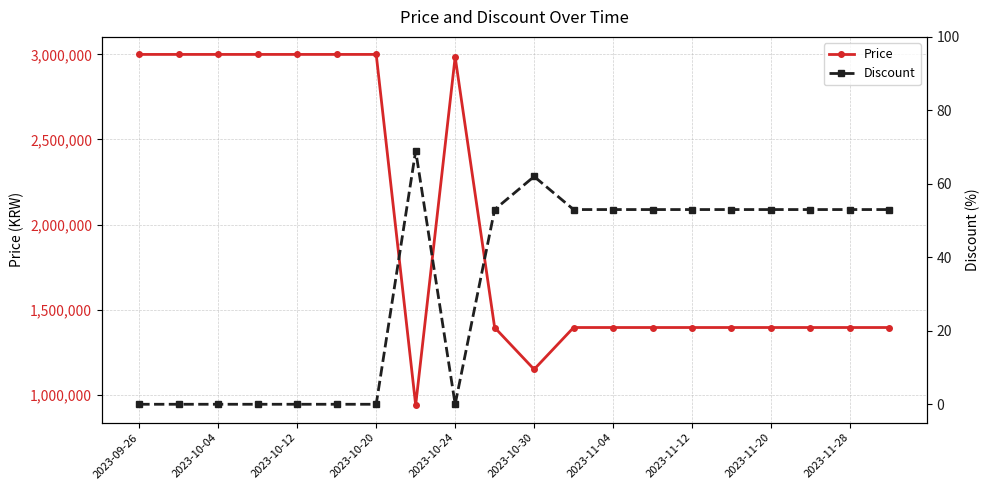

What is the minimum value for Price?

939000